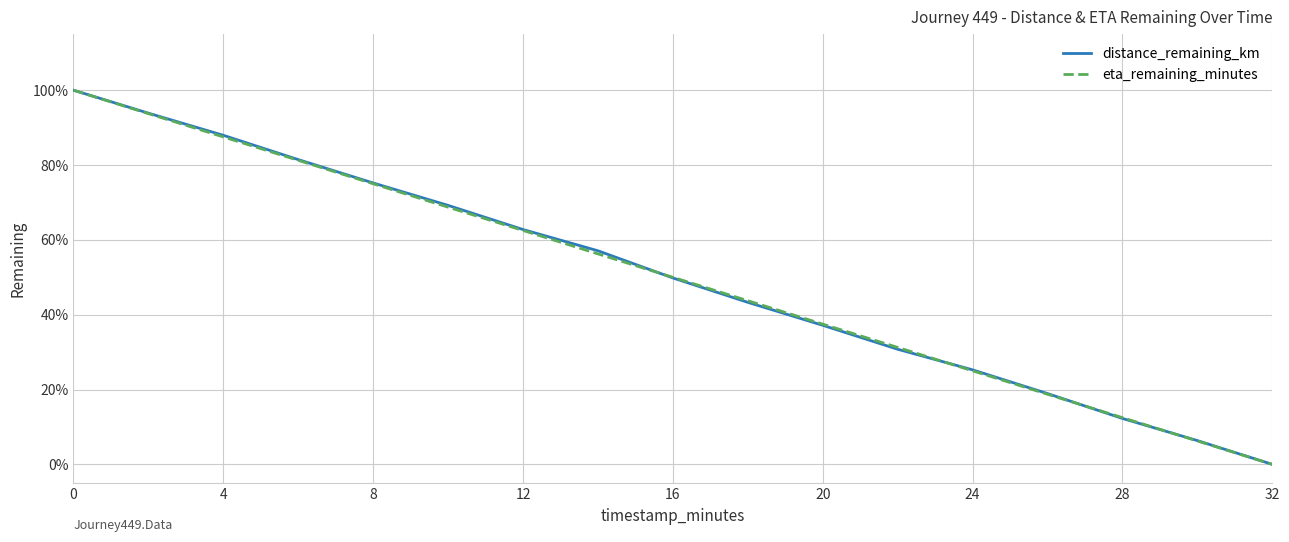

True or false: eta_remaining_minutes has more than 2 interior local peaks.

False